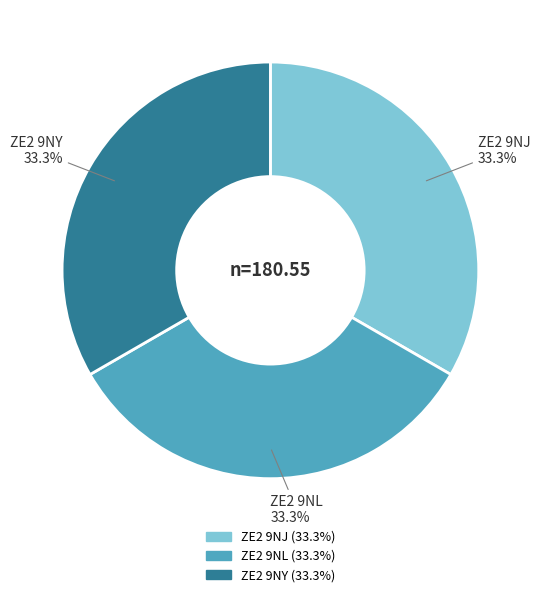

Is the sum of ZE2 9NY and ZE2 9NJ greater than half?

Yes